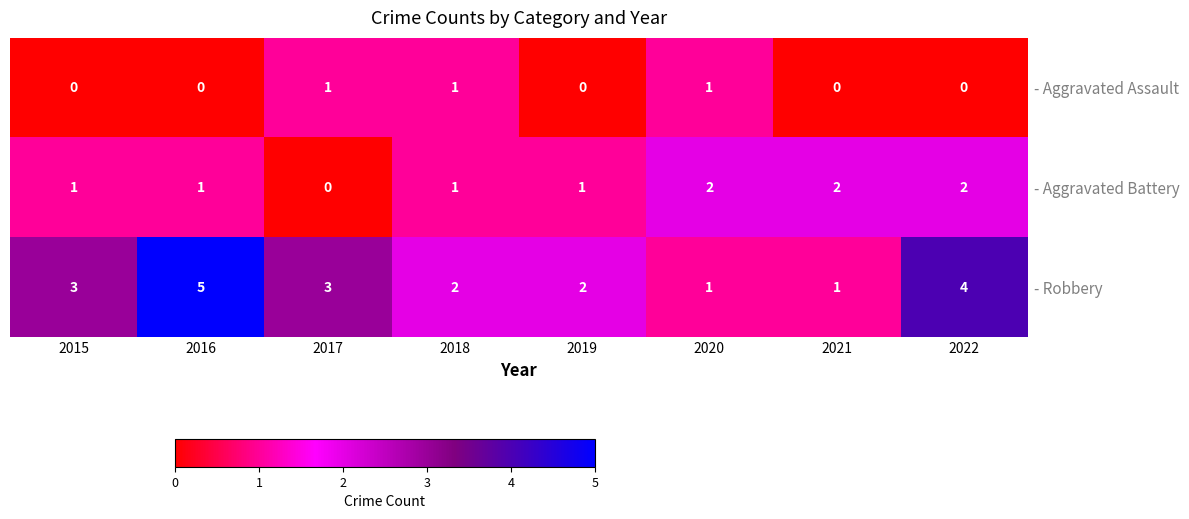

Rank the series by their average value, from highest to lowest.

- Robbery, - Aggravated Battery, - Aggravated Assault